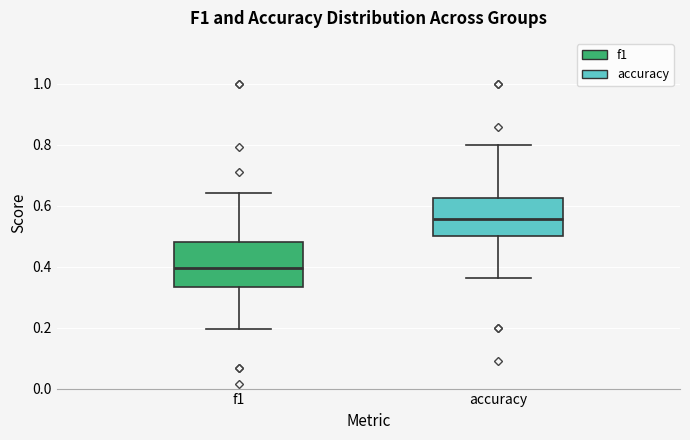

Which box's median line is the lowest?

f1